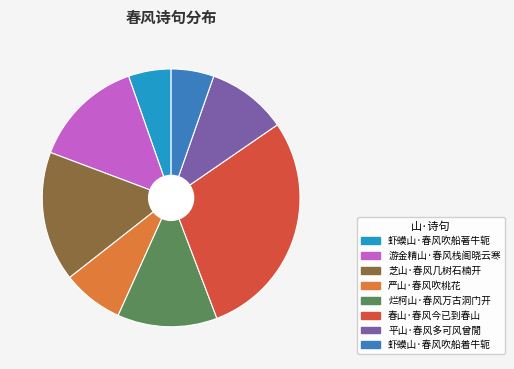

What is the ratio of the value at 严山·春风吹桃花 to the value at 游金精山·春风栈阁晓云寒?

0.6